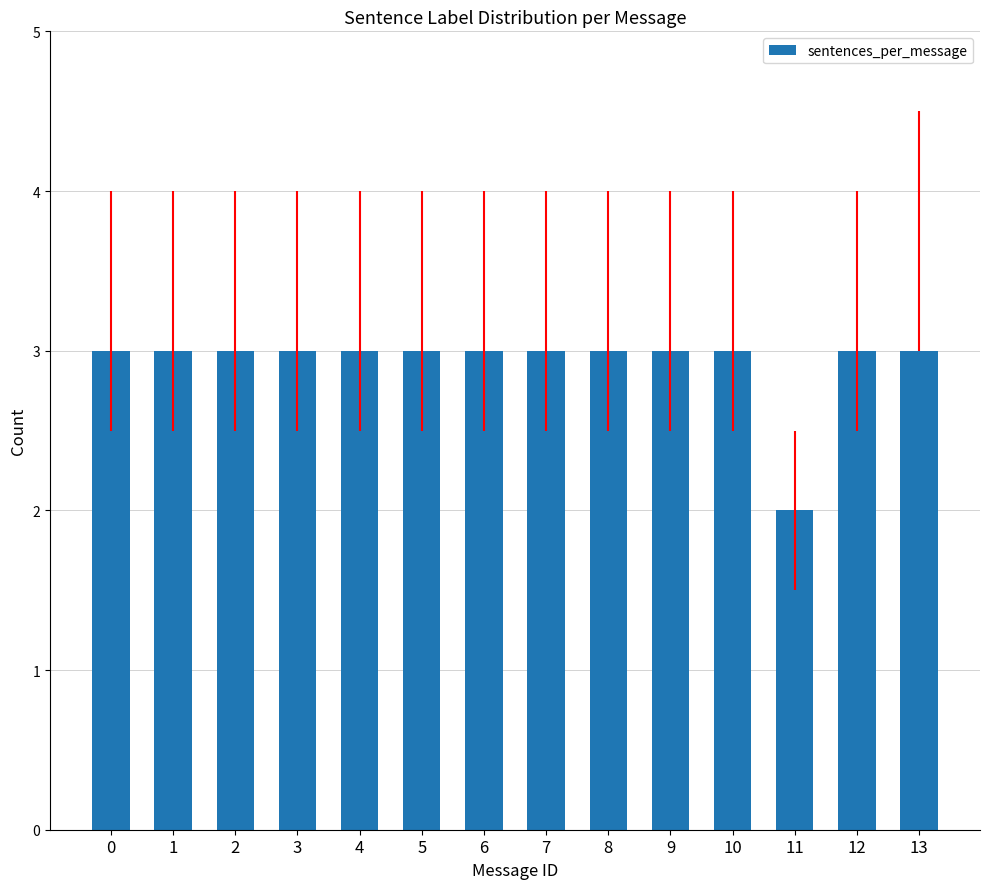

Reading right to left, extract all data points from this chart.

3	3	2	3	3	3	3	3	3	3	3	3	3	3